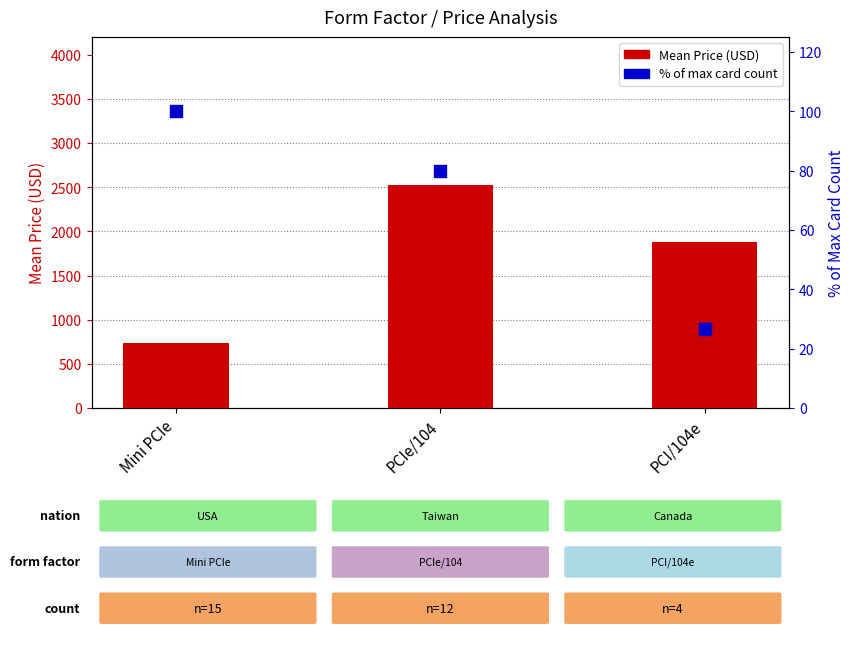

Which series reaches the minimum Y coordinate?

% of max card count